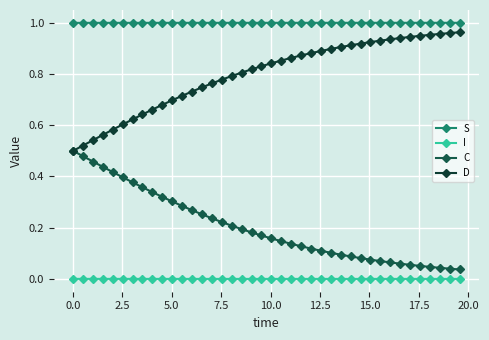

What is the sum of all D values?

31.9